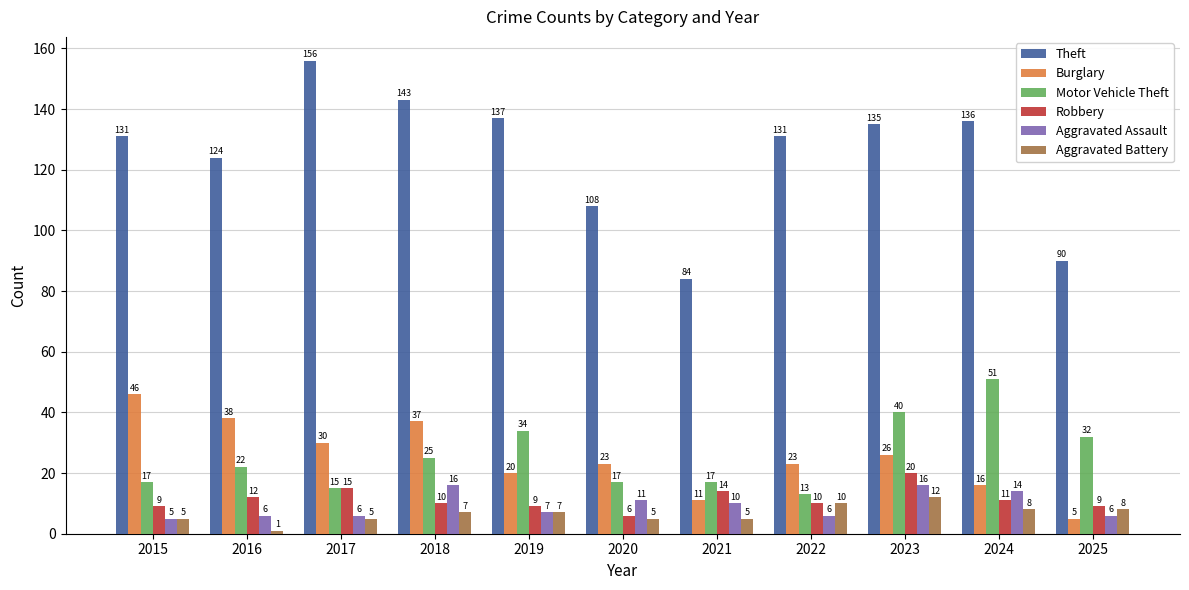

At which category is the sum across all series the highest?

2023